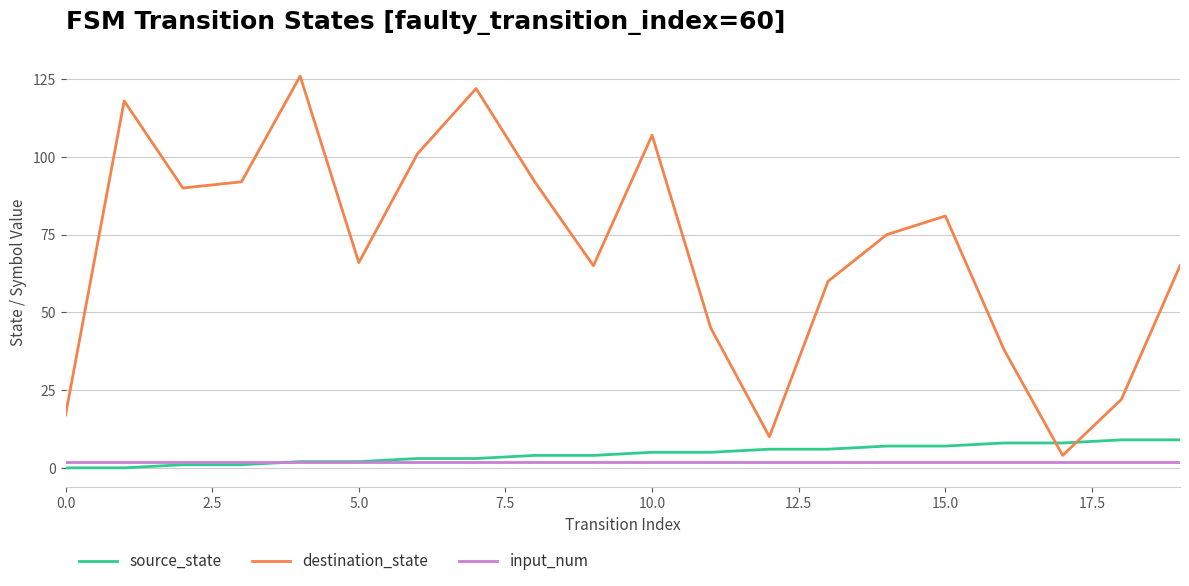

Which series has the largest total across all categories?

destination_state